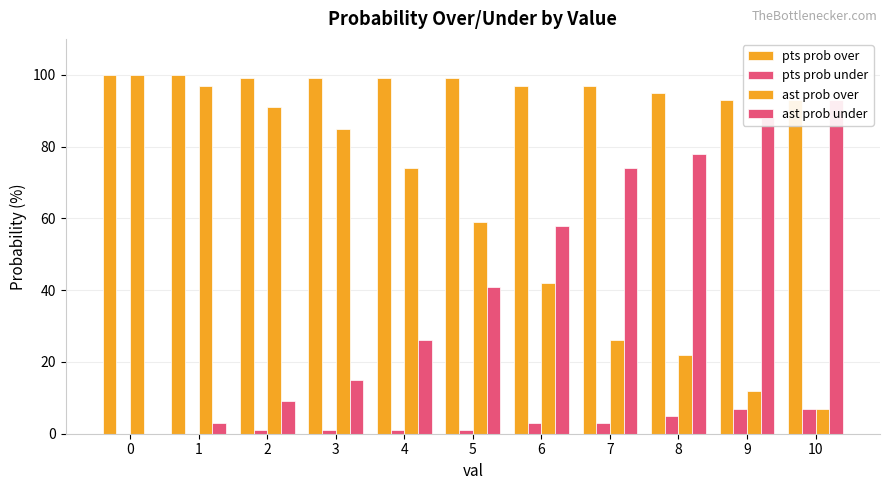

Which series has the widest spread of values?

ast prob over